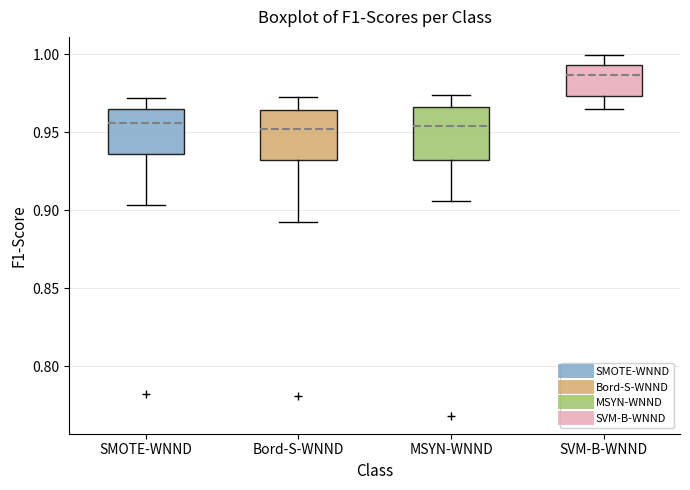

Reading left to right, read every box against the y-axis: the position of its median line, the range the box covers, and the ends of its whiskers. The values are not printed on the chart, so give them approximately, as read against the axis.

SMOTE-WNND: median 0.955, box 0.935 to 0.965, whiskers 0.905 to 0.970
Bord-S-WNND: median 0.950, box 0.930 to 0.965, whiskers 0.895 to 0.975
MSYN-WNND: median 0.955, box 0.935 to 0.965, whiskers 0.905 to 0.975
SVM-B-WNND: median 0.985, box 0.975 to 0.995, whiskers 0.965 to 1.000